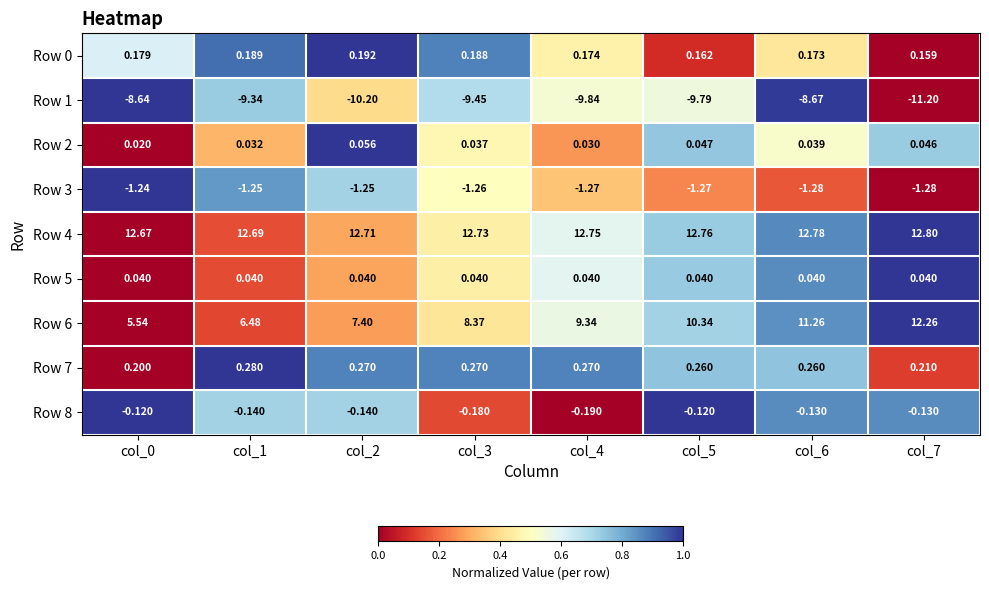

At how many categories does at least one series exceed 0?

8